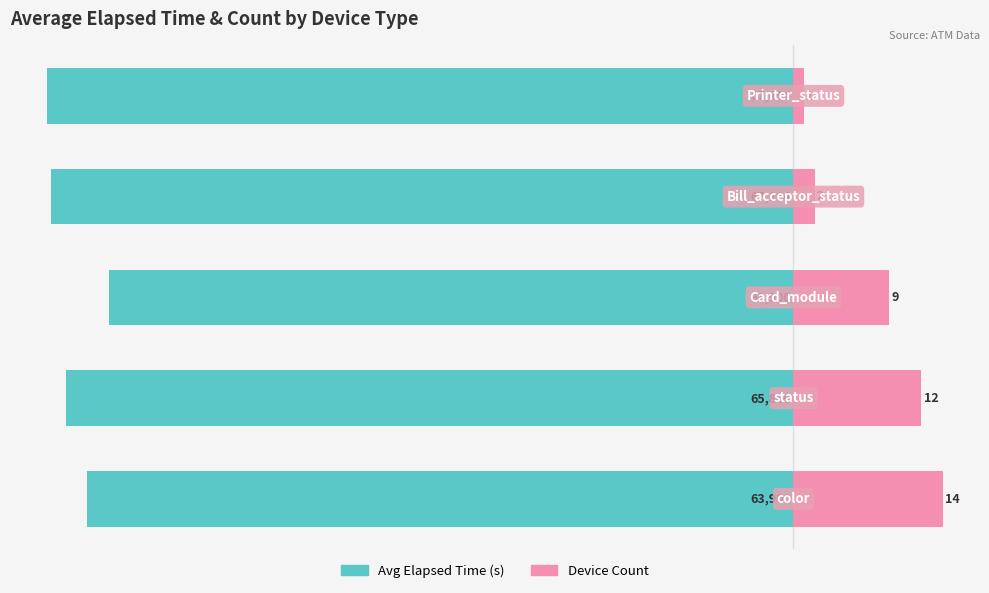

What is the total value across all series at 1?

-80.3